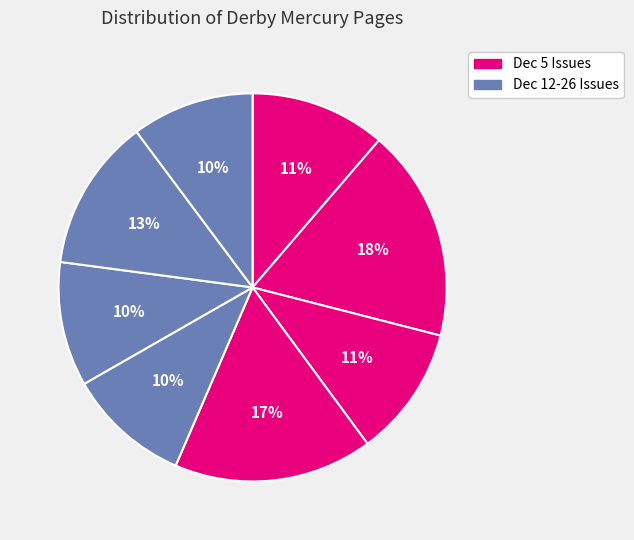

How many slices are in this pie chart?

8